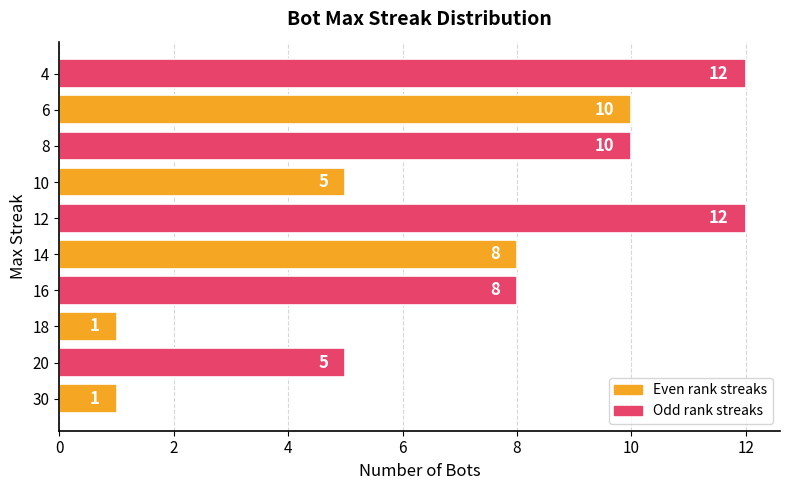

Reading bottom to top, list all the values displayed in this chart.

30=1	20=5	18=1	16=8	14=8	12=12	10=5	8=10	6=10	4=12